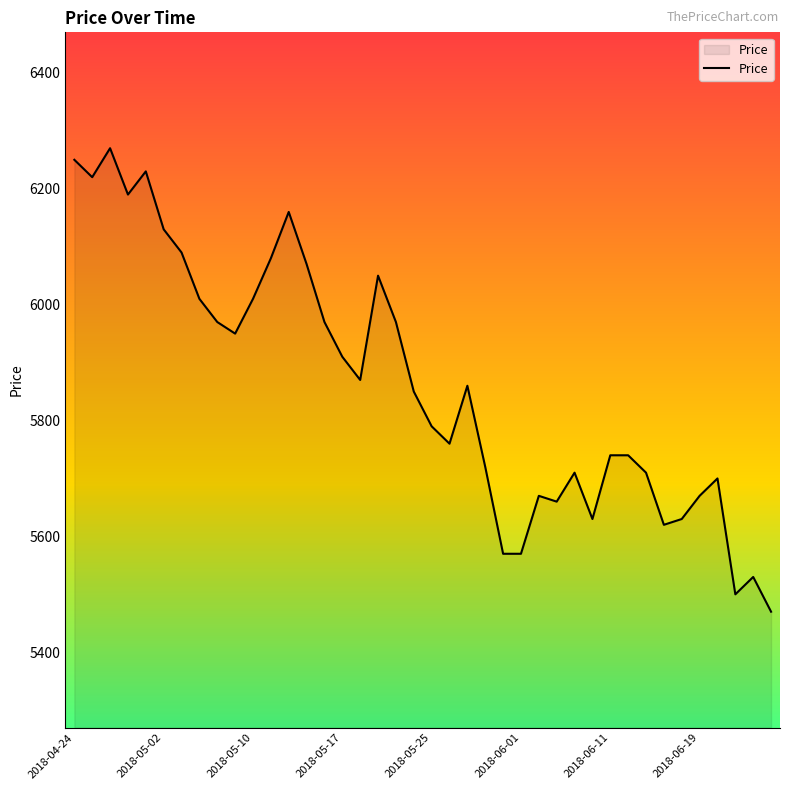

Does the chart have visible grid lines?

No